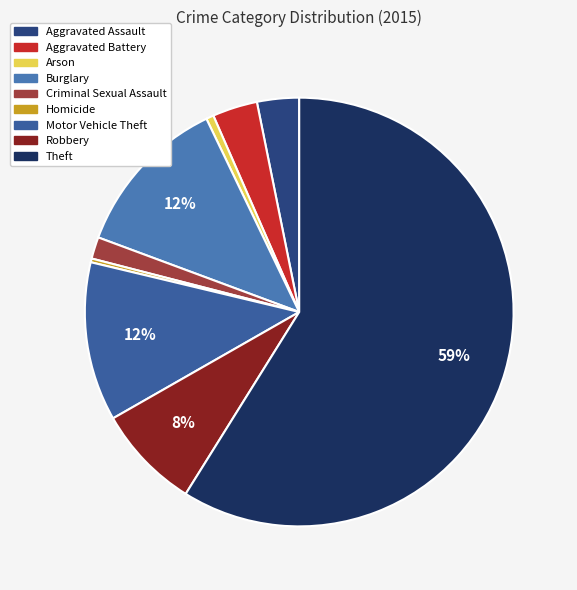

Does any single category account for the majority?

Yes